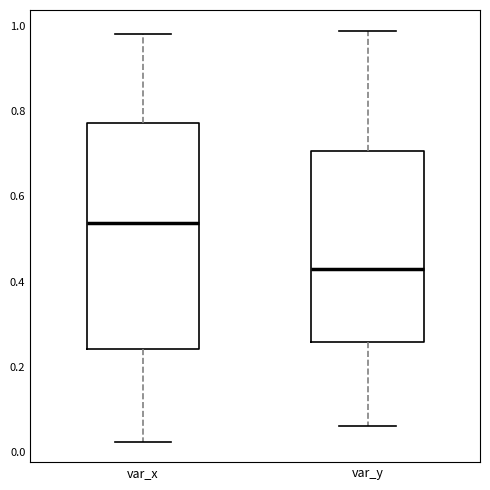

Reading left to right, read every box against the y-axis: the position of its median line, the range the box covers, and the ends of its whiskers. The values are not printed on the chart, so give them approximately, as read against the axis.

var_x: median 0.54, box 0.24 to 0.78, whiskers 0.02 to 0.98
var_y: median 0.42, box 0.26 to 0.70, whiskers 0.06 to 0.98